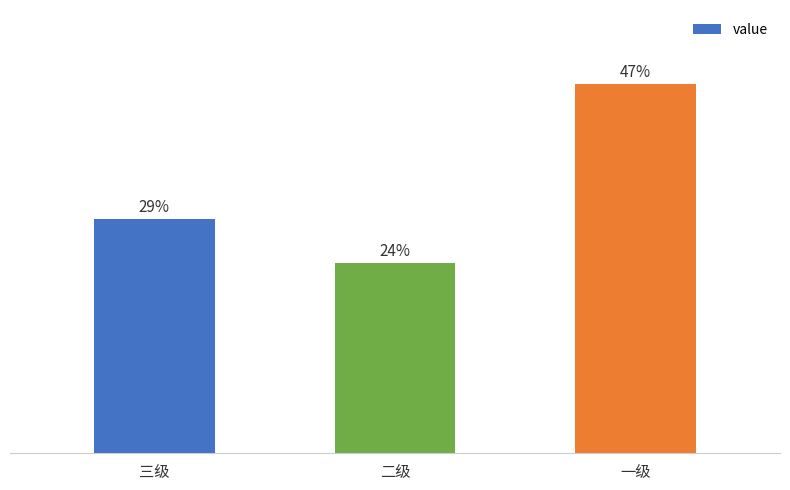

Rank the categories by value from highest to lowest.

一级, 三级, 二级